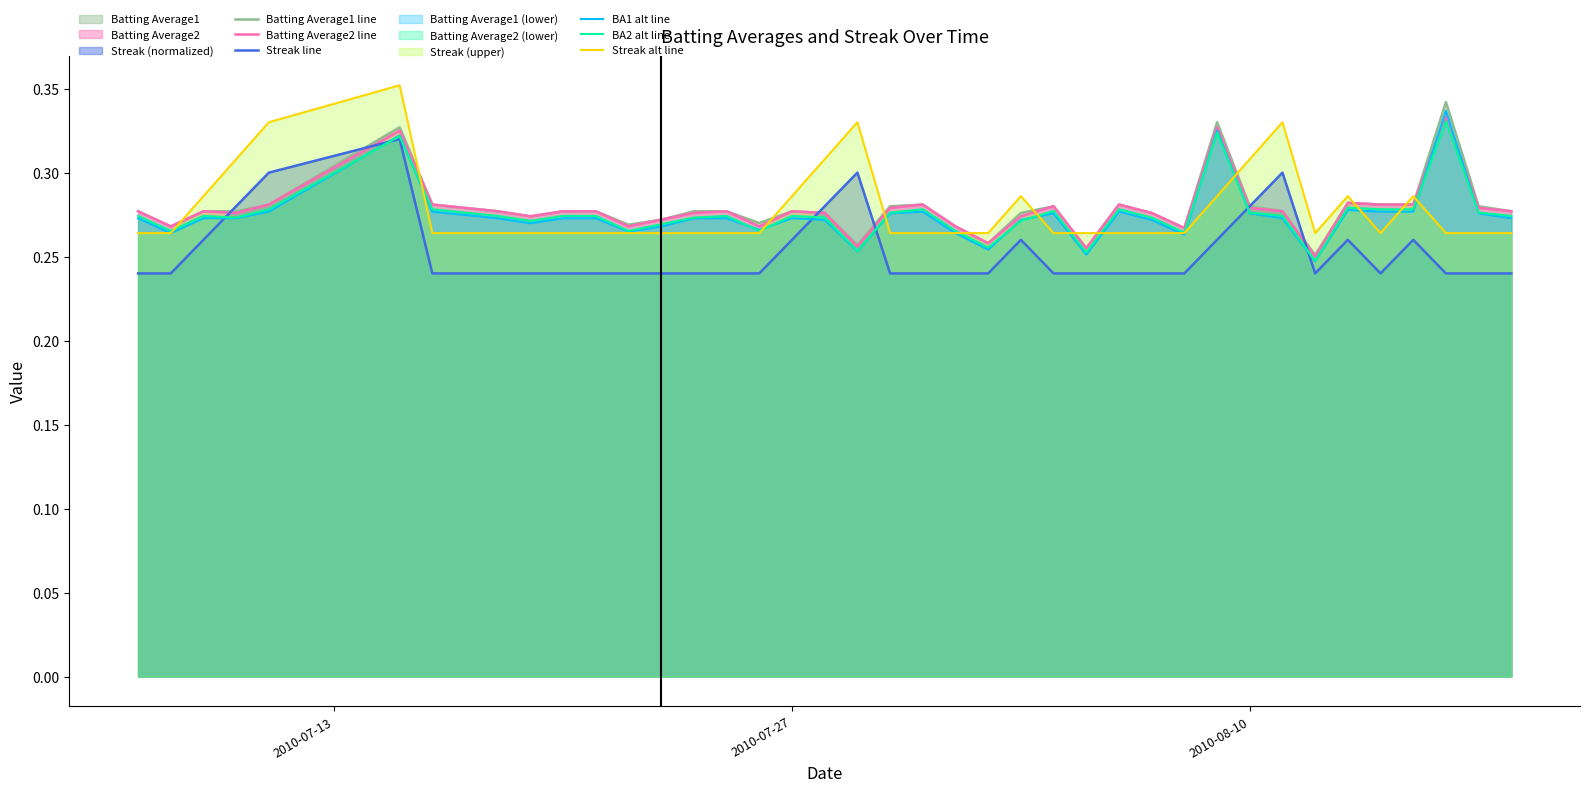

True or false: Streak alt line and Streak line cross at least once.

False